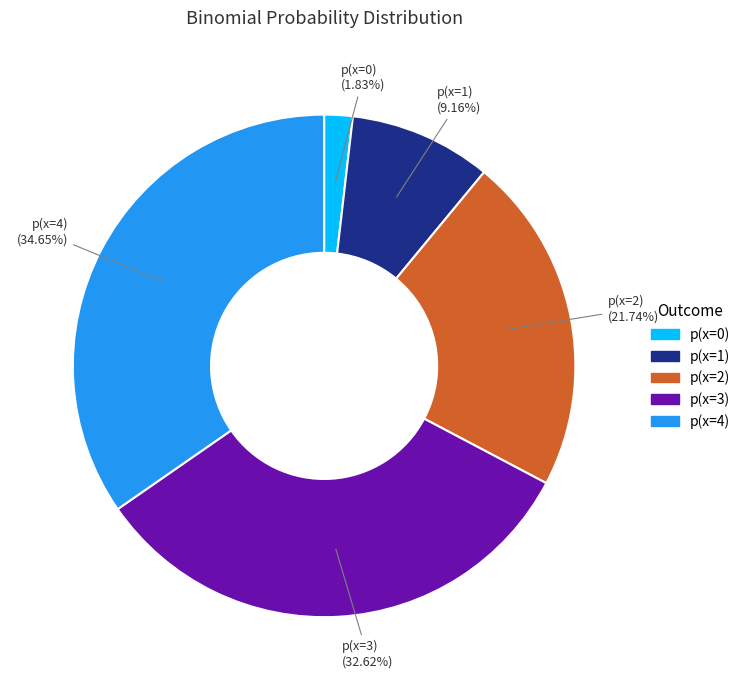

To the nearest percent, what portion does p(x=2) represent?

22%